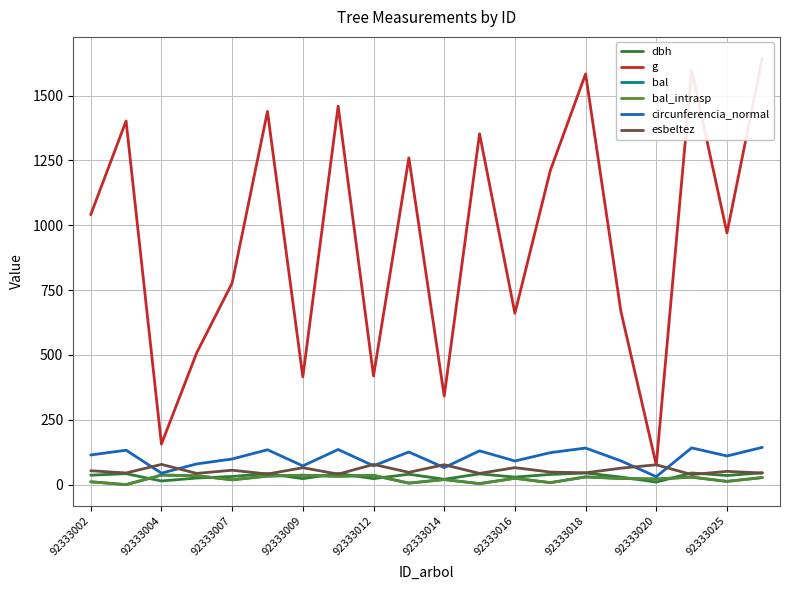

What is the lowest value of the circunferencia_normal series?

30.8